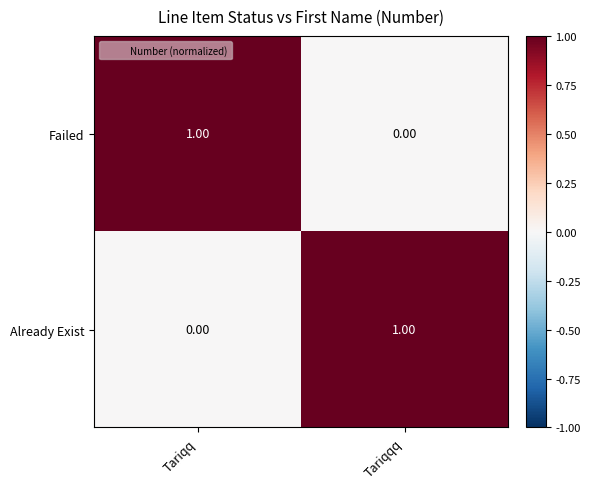

At how many categories does at least one series exceed 0?

2